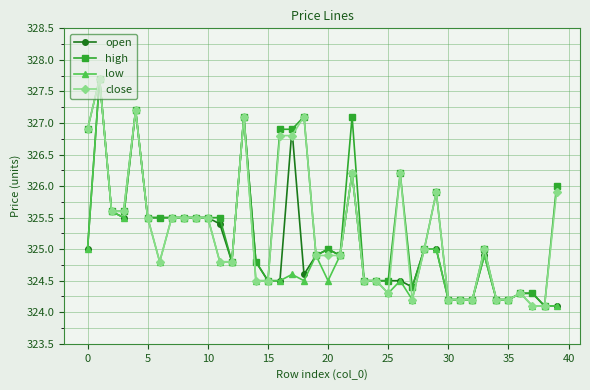

At how many categories does at least one series exceed 327?

5